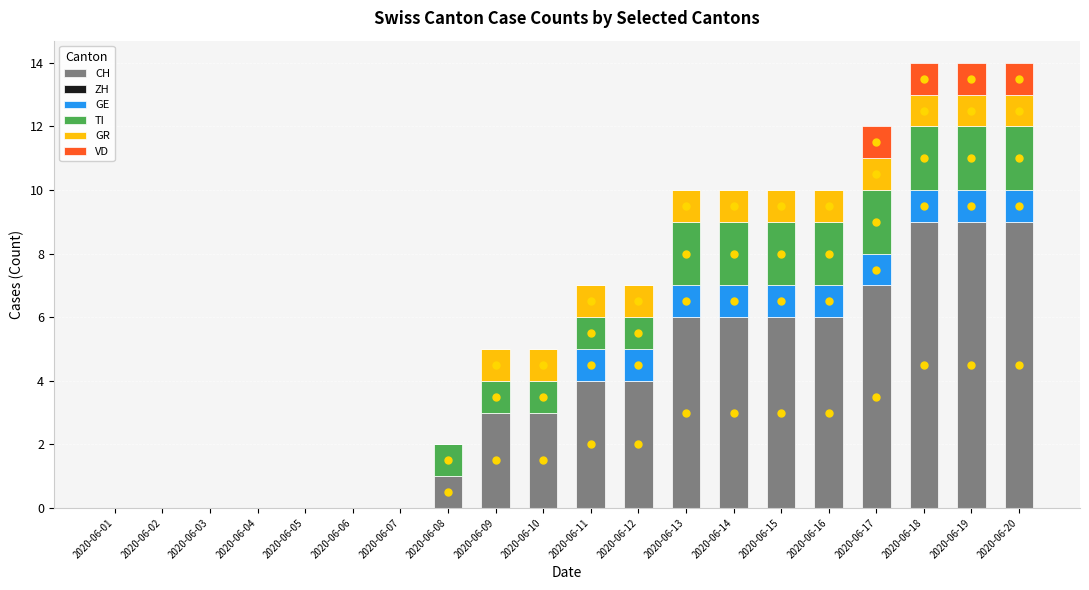

What is the total value across all series at 2020-06-16?

10